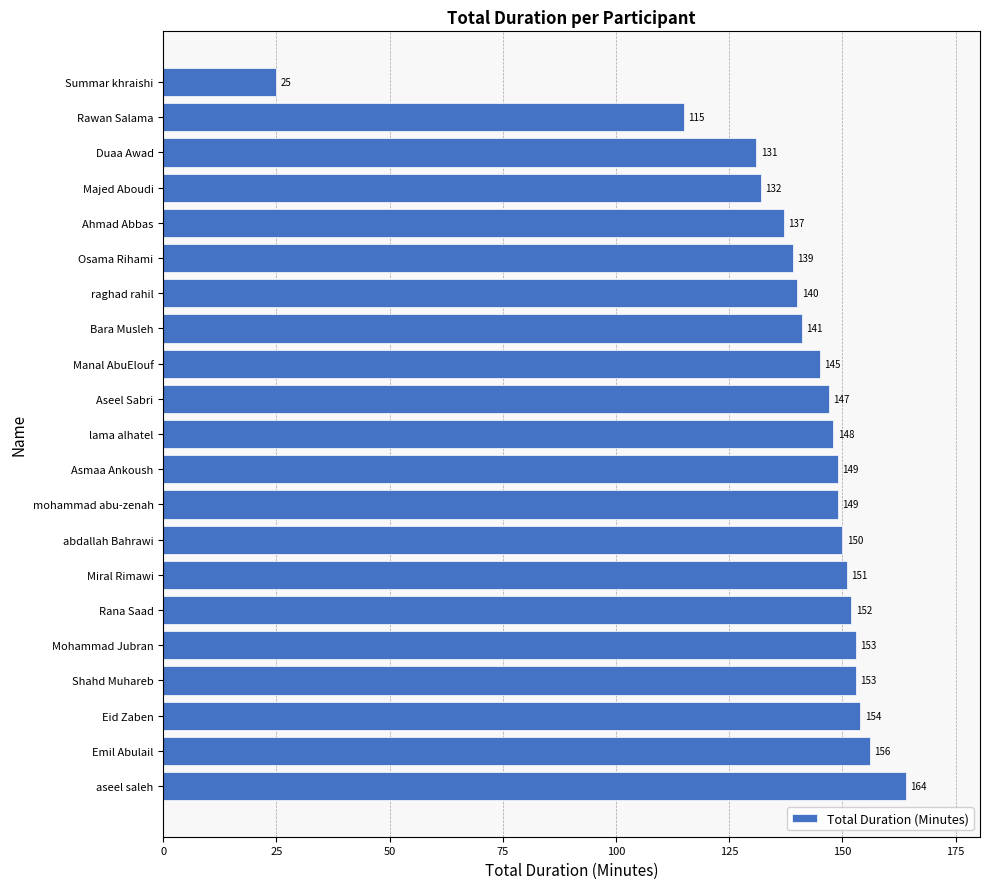

What is the maximum value shown in the chart?

164